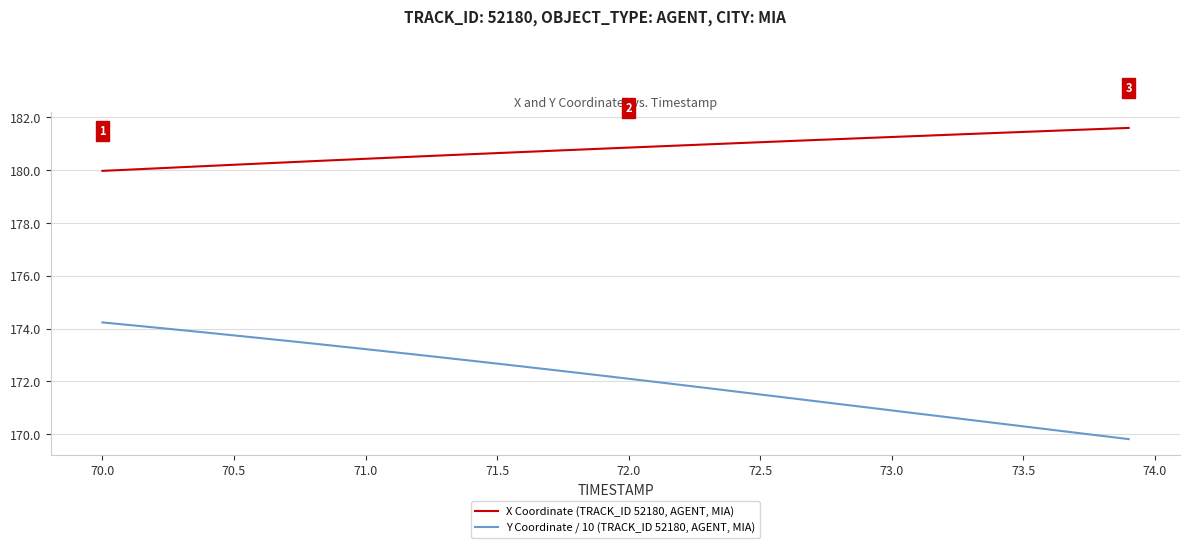

True or false: X Coordinate (TRACK_ID 52180, AGENT, MIA) and Y Coordinate / 10 (TRACK_ID 52180, AGENT, MIA) cross at least once.

False